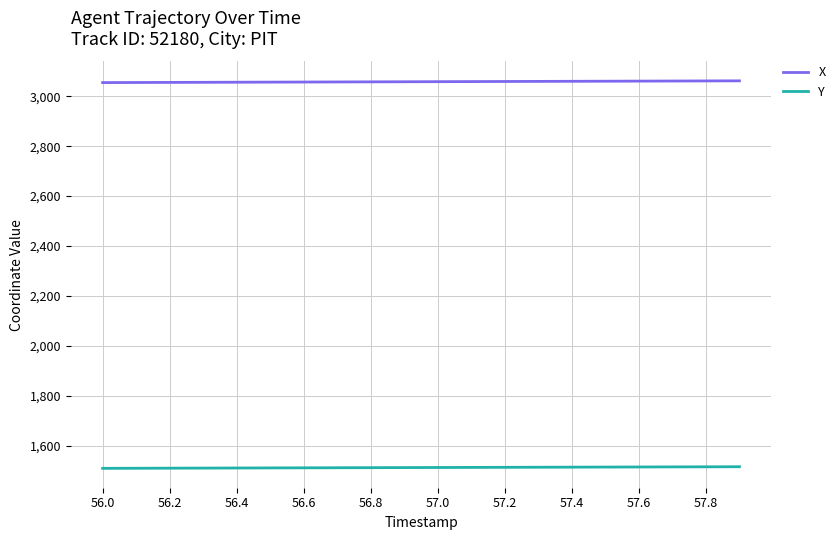

Which series has the largest total across all categories?

X